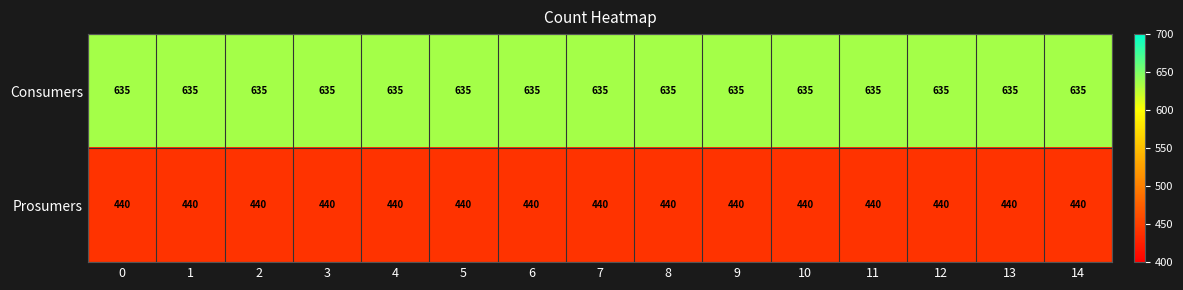

Read the Consumers value at 9.

635